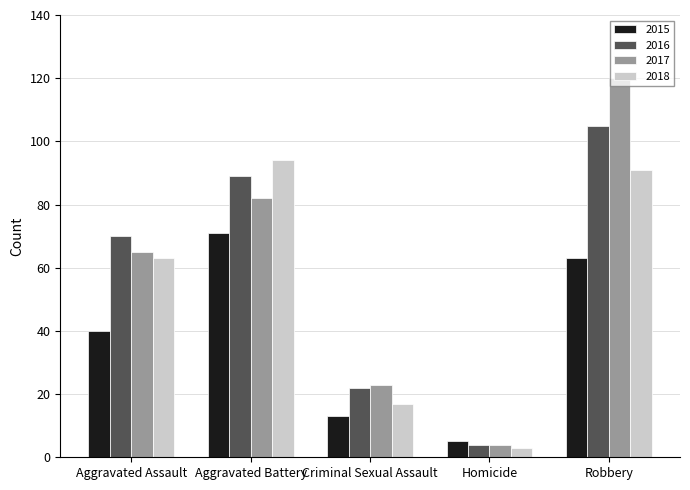

What is the label of the 5th bar from the left?

Robbery